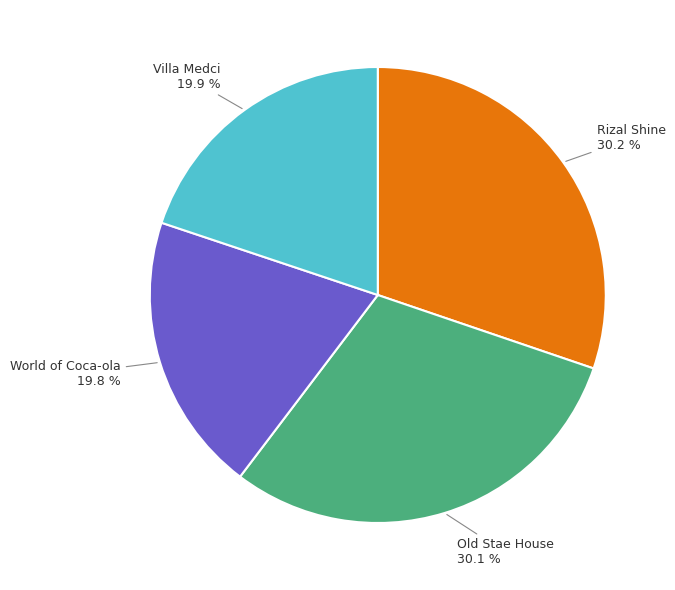

What percentage is the Villa Medci slice, to the nearest percent?

20%